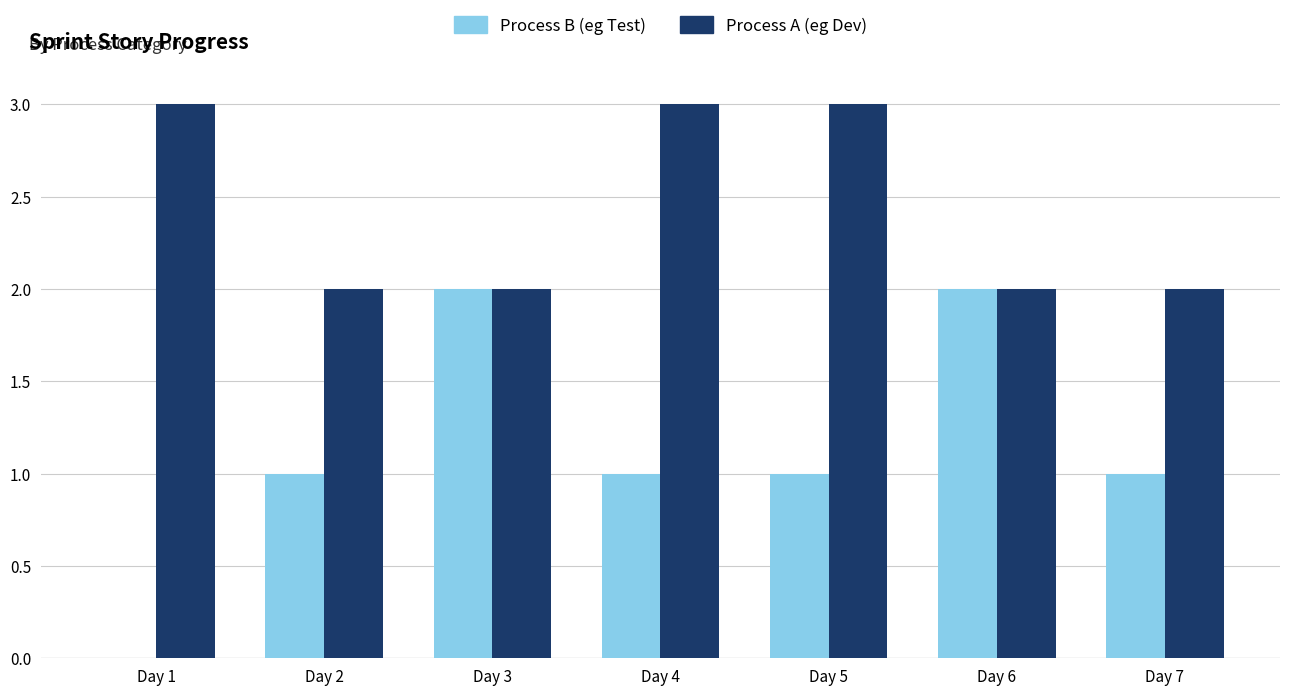

Is the value of Process A (eg Dev) at Day 5 greater than the value of Process B (eg Test) at Day 3?

Yes